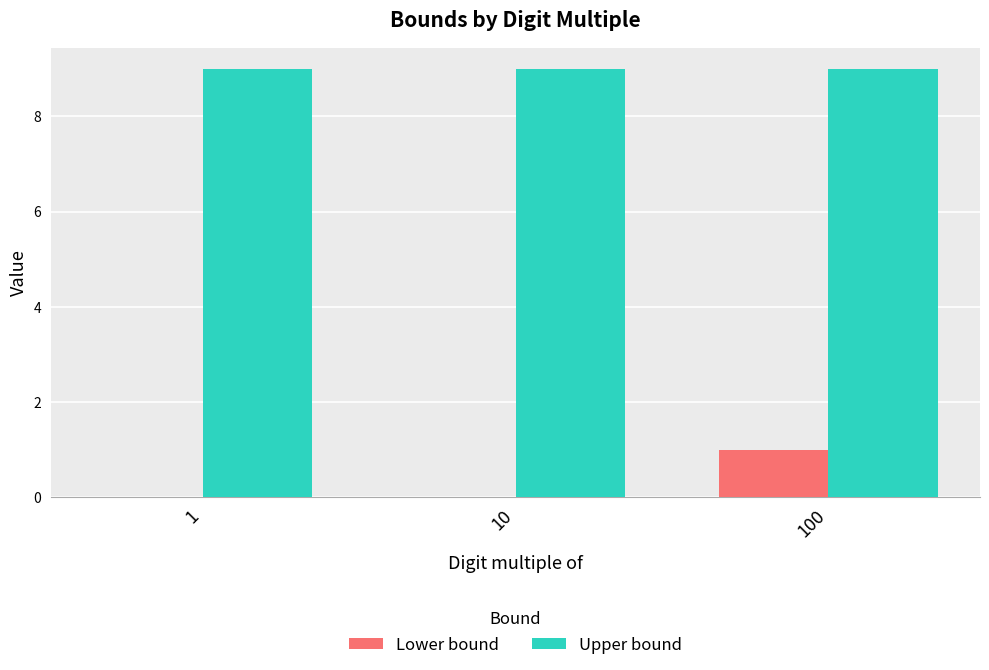

What is the sum of all Upper bound values?

27